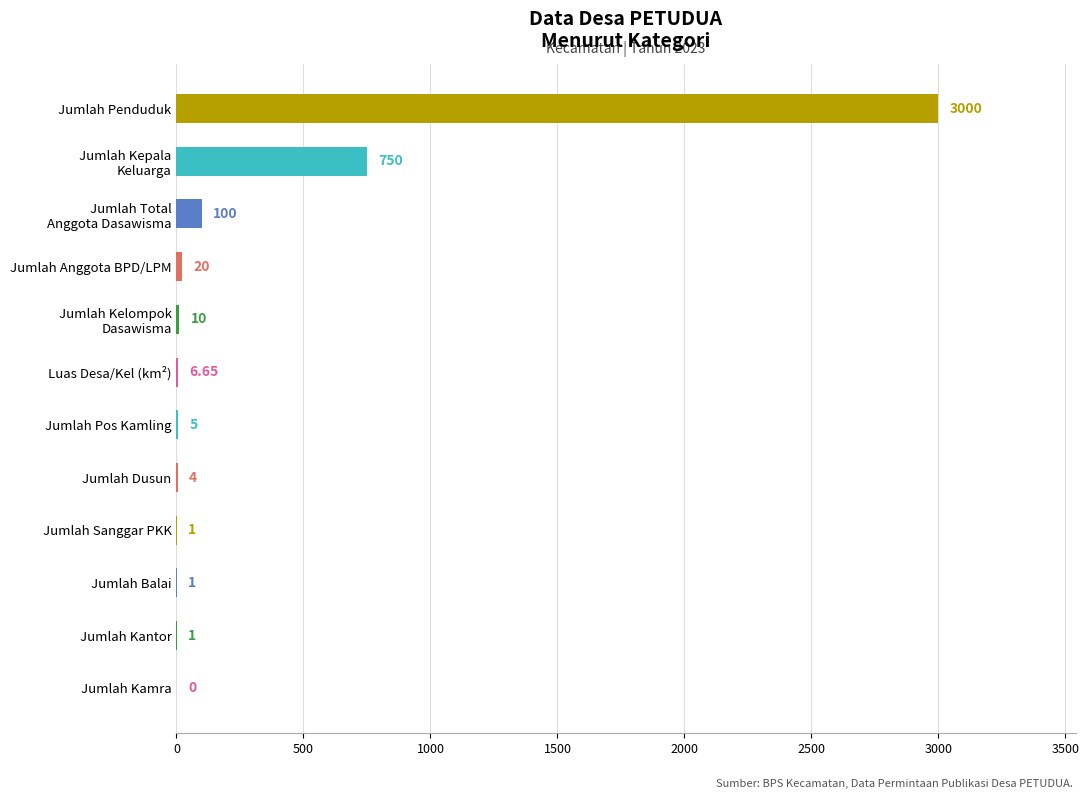

What is the change in value from Jumlah Pos Kamling to Jumlah Penduduk?

+2995.0